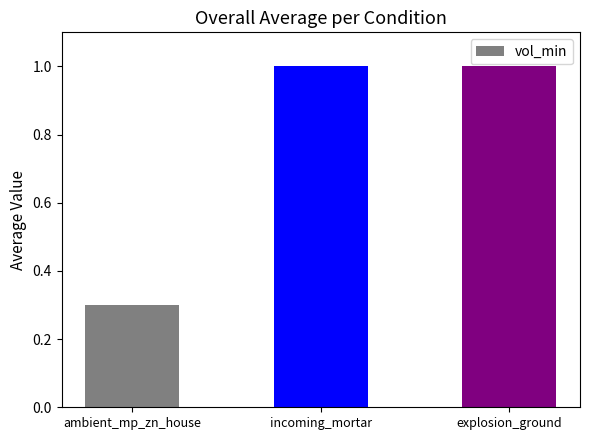

Which category has the lowest value across all series?

ambient_mp_zn_house